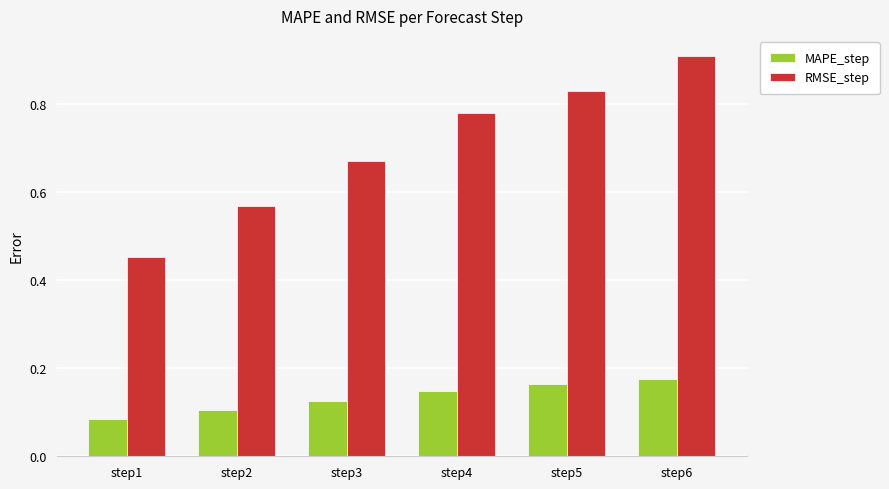

Which category has the lowest value in the MAPE_step series?

step1